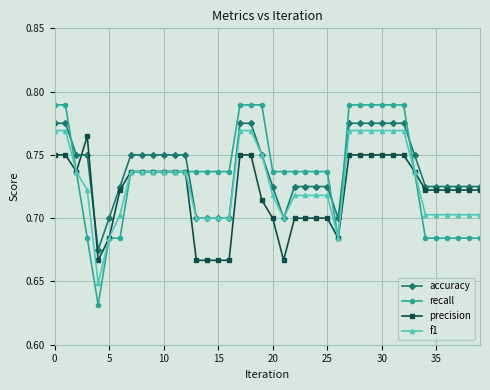

How many recall values are between 0 and 1?

40